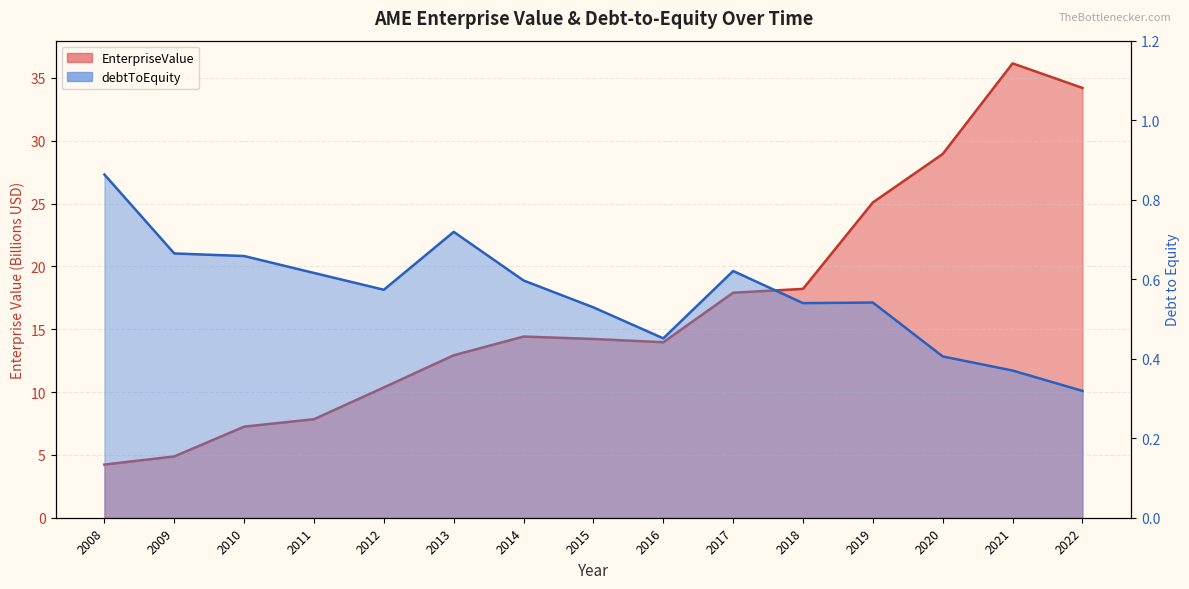

True or false: debtToEquity and EnterpriseValue intersect in this chart.

False